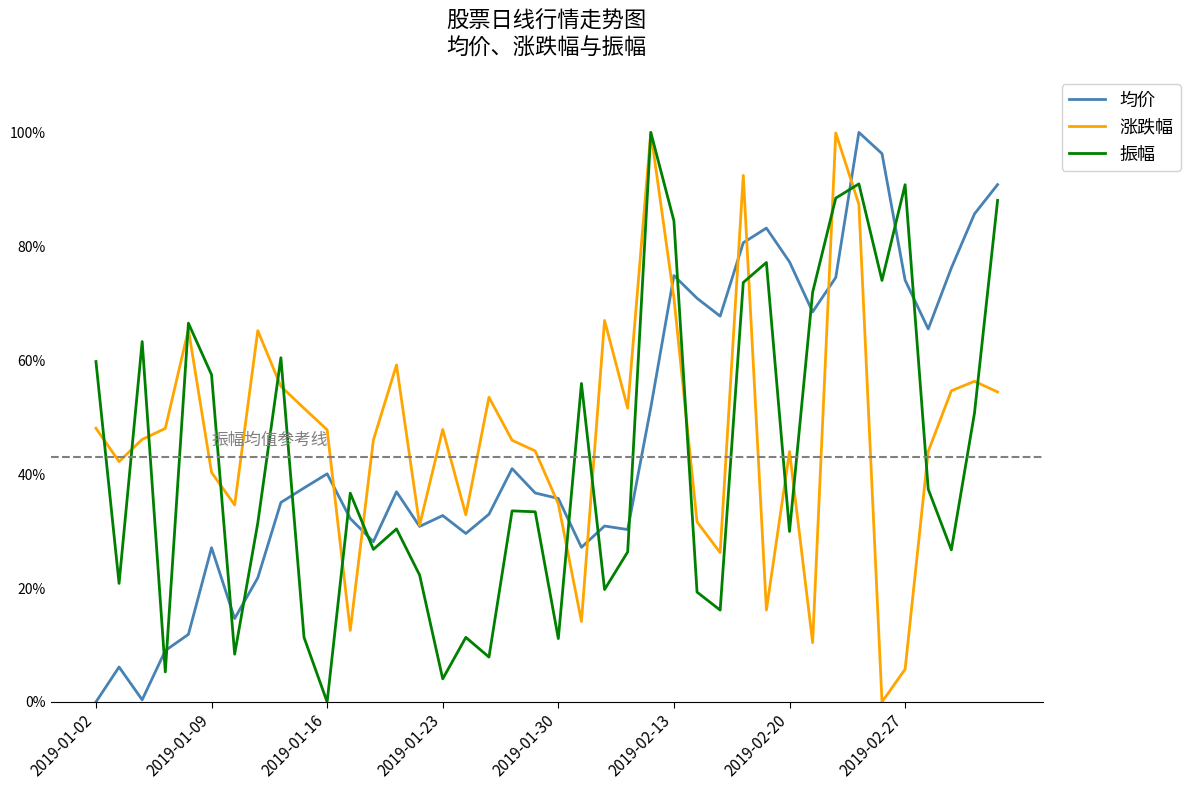

Does the chart have visible grid lines?

No